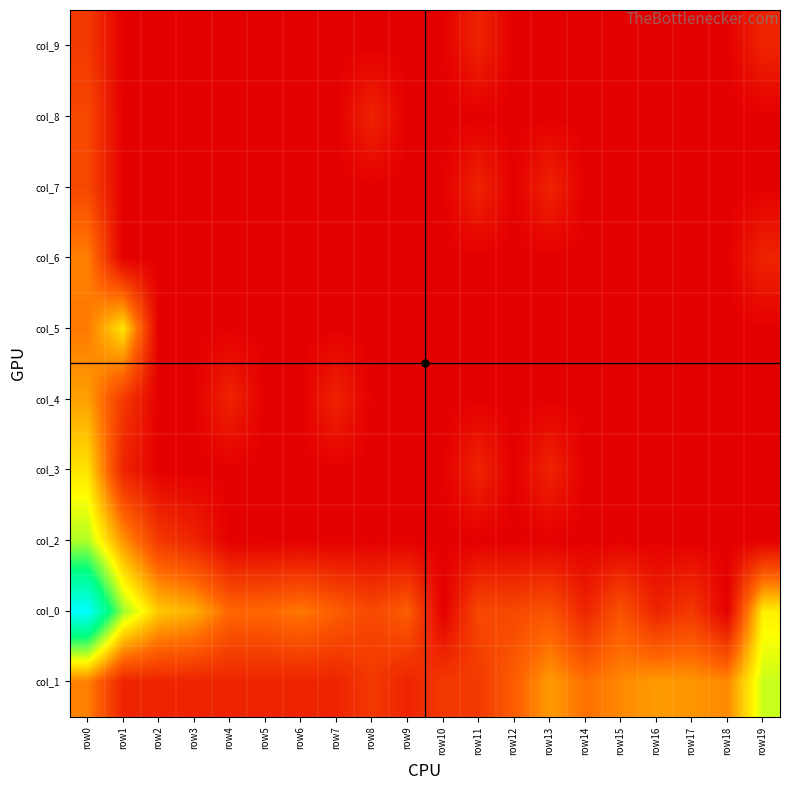

At how many categories does at least one series exceed 6?

1